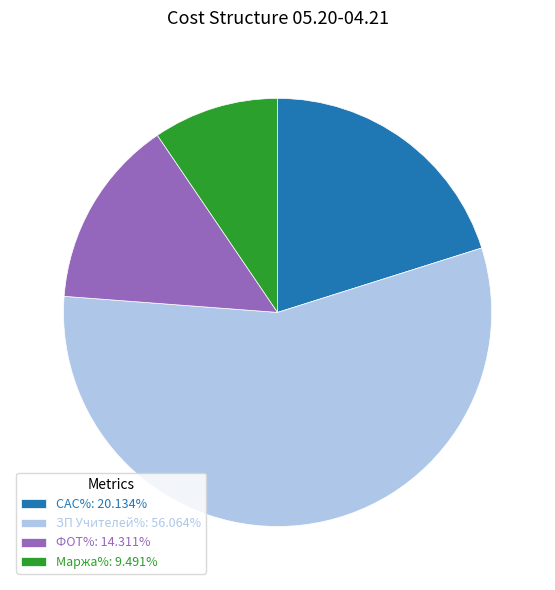

True or false: CAC% accounts for 20% of the total.

True